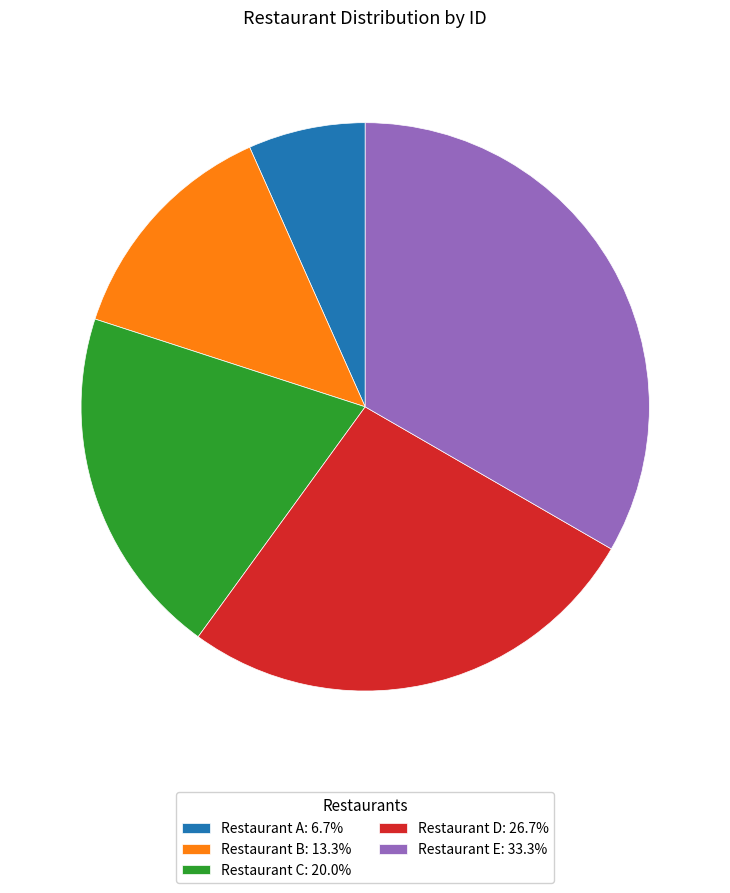

How many slices are in this pie chart?

5